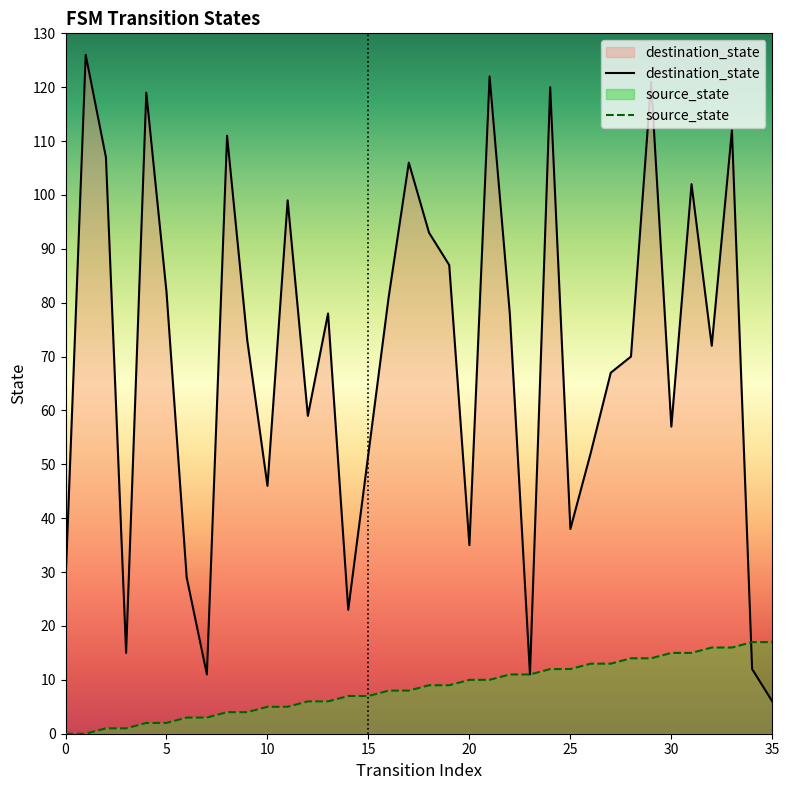

Which has a higher value, 16 or 10?

16